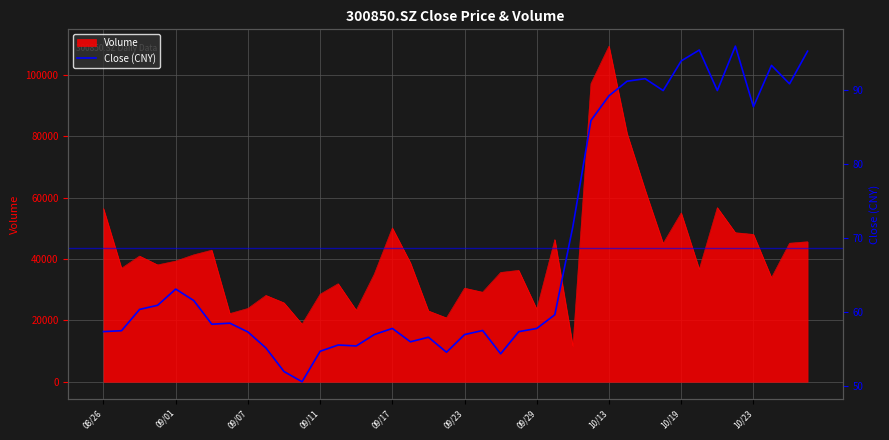

Where is the data nearest to the value 73?

26